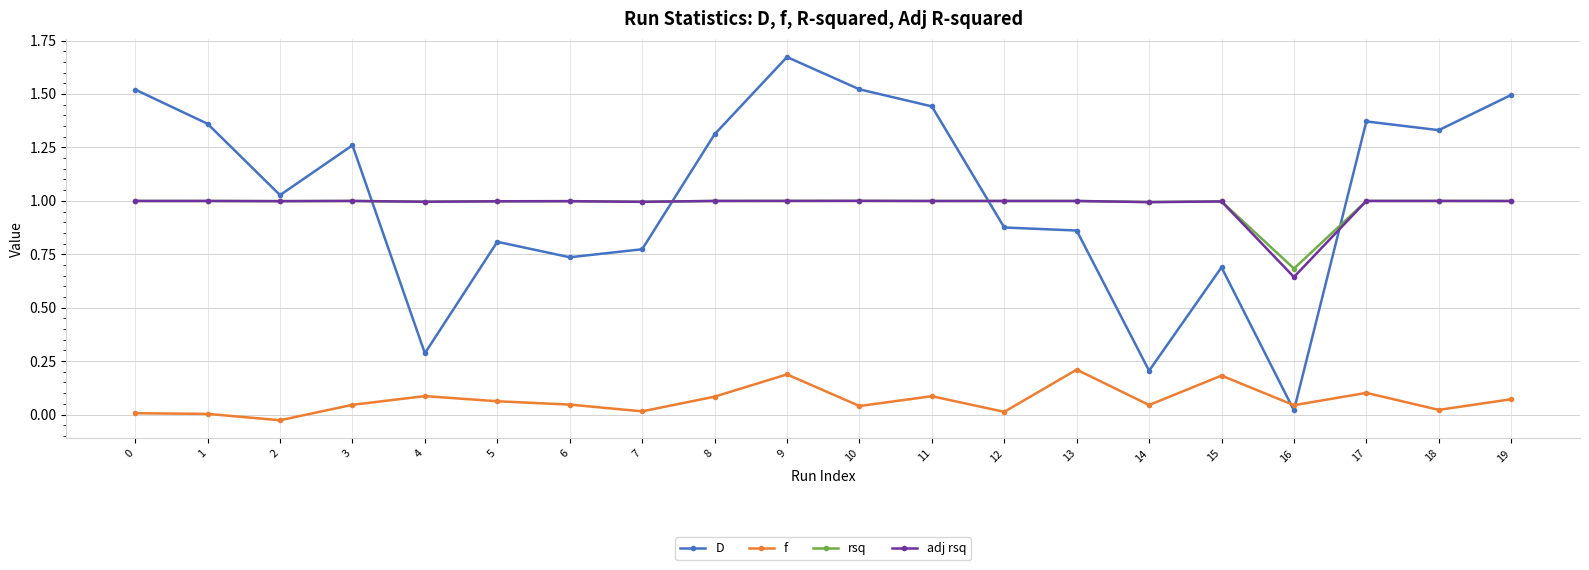

What is the difference between the highest and lowest values at 8?

1.2